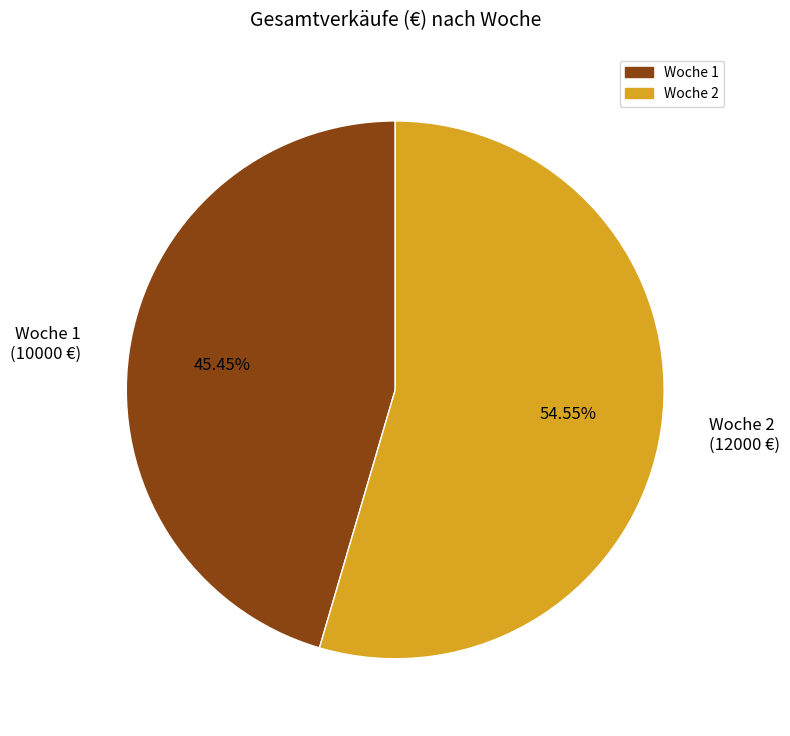

What is the majority slice?

Woche 2 (12000 €)